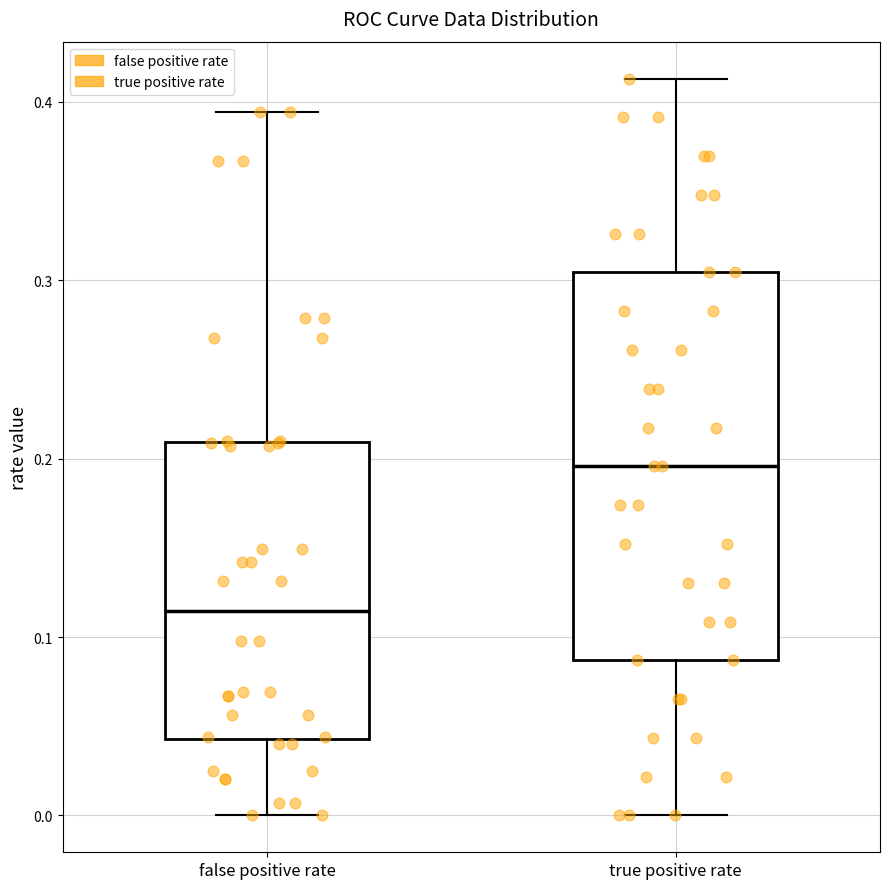

Which box's median line is the lowest?

false positive rate